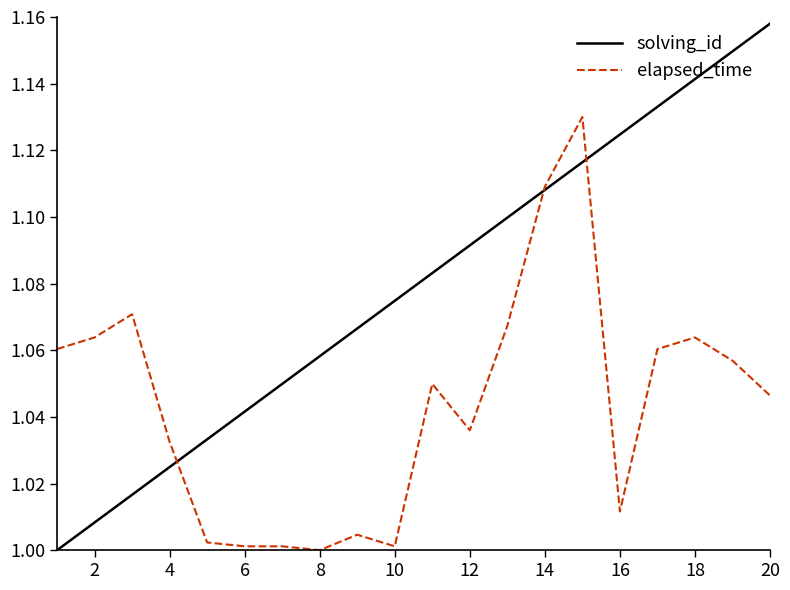

List the series in order of their peak value, highest first.

solving_id, elapsed_time